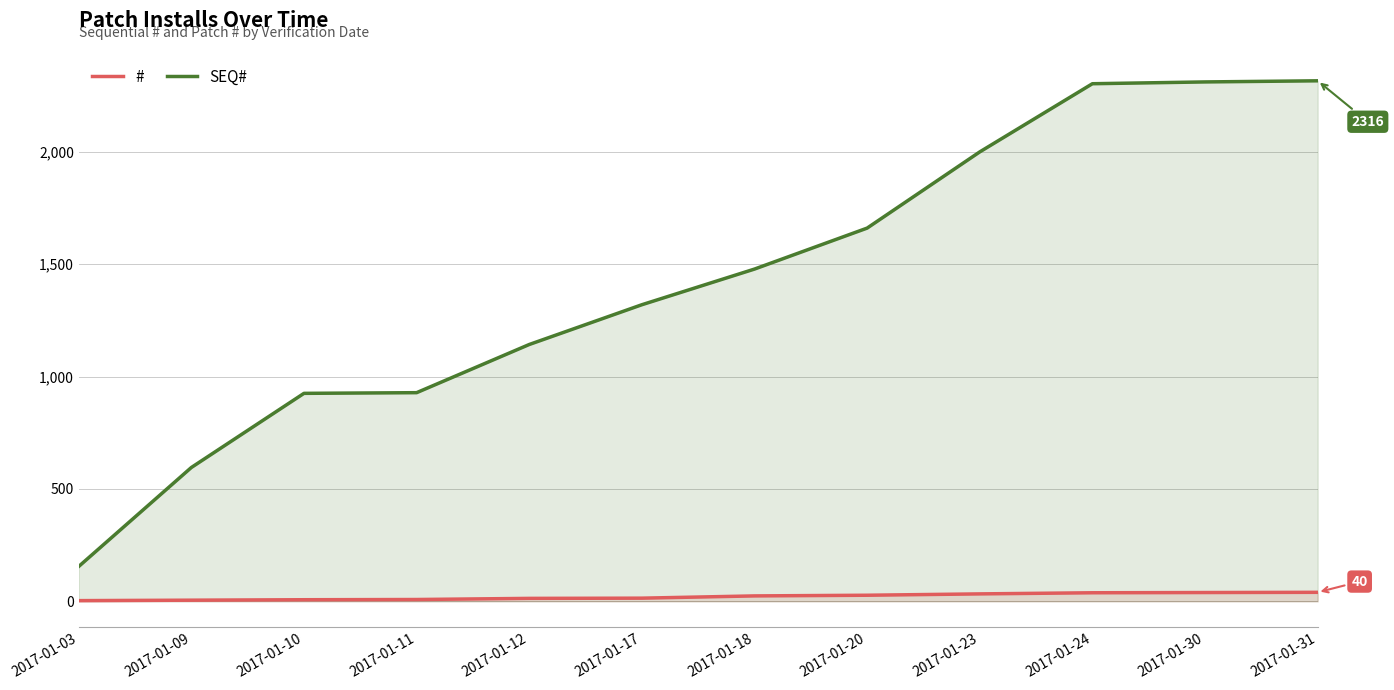

Is it true that # equals 38.0 at 2017-01-24?

True